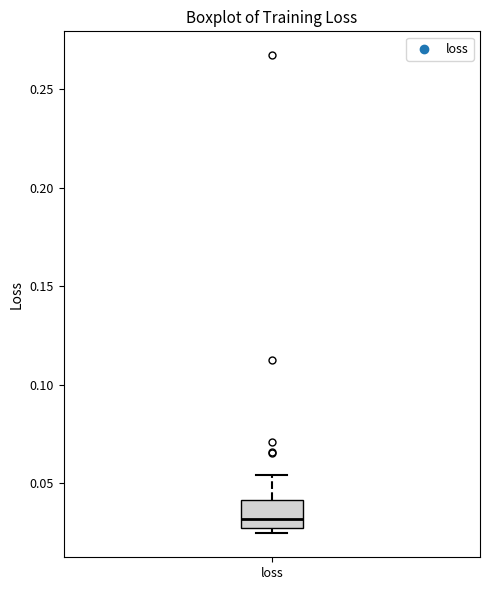

Where does the upper whisker of the box for loss end on the y-axis? The values are not printed on the chart, so give them approximately, as read against the axis.

0.055